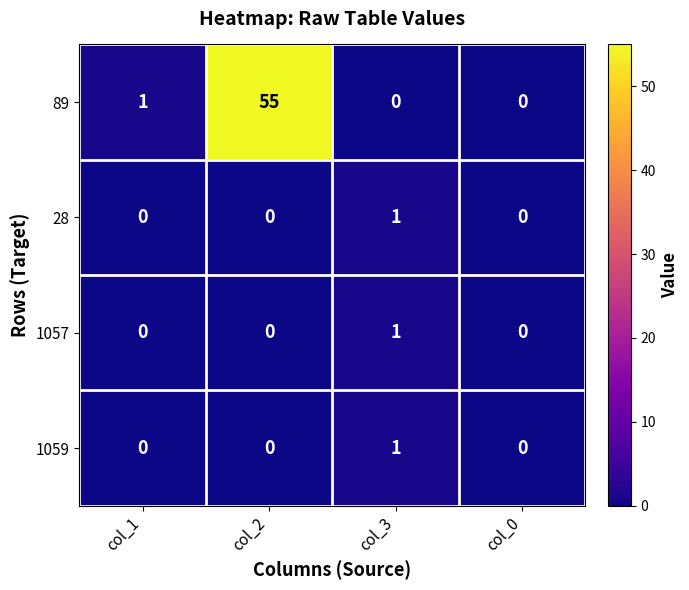

The 89 series shows 35 at col_0. True or false?

False